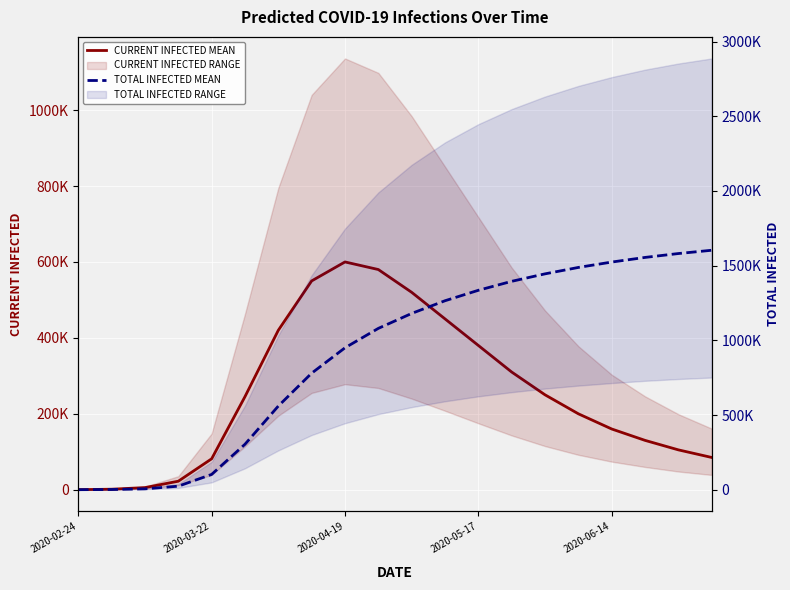

Rank the series at 7 from highest to lowest value.

TOTAL INFECTED MEAN, CURRENT INFECTED MEAN